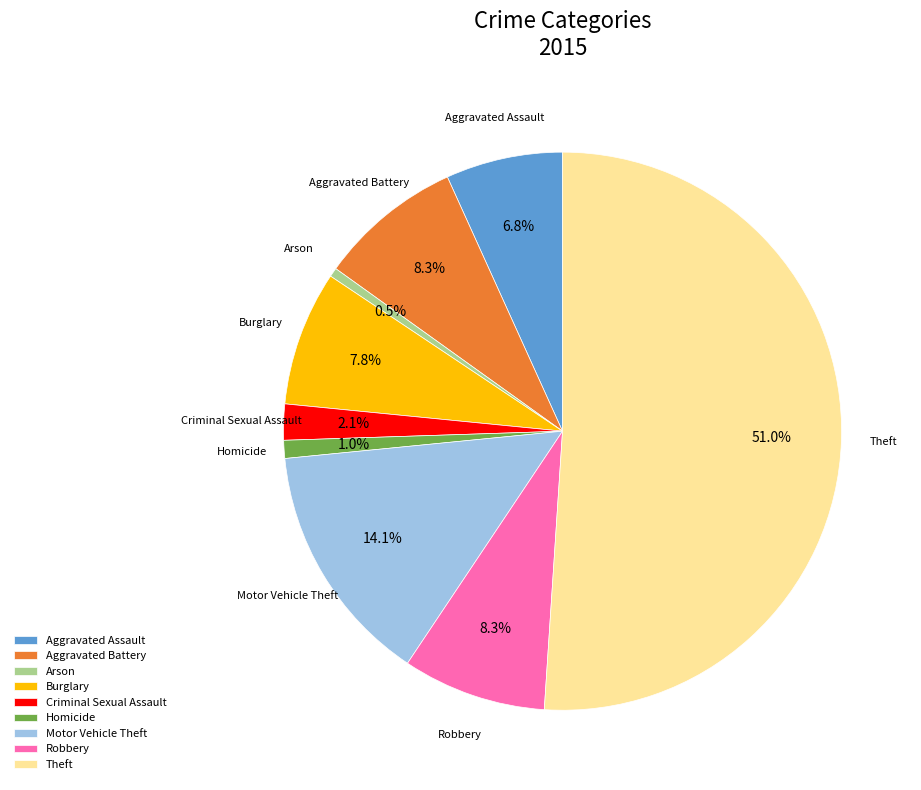

Which has a higher value, Motor Vehicle Theft or Criminal Sexual Assault?

Motor Vehicle Theft